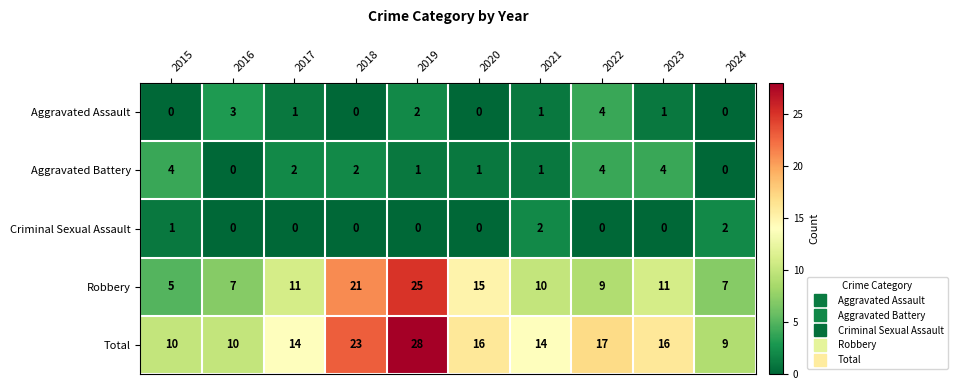

At which label does Total first exceed 16?

2018